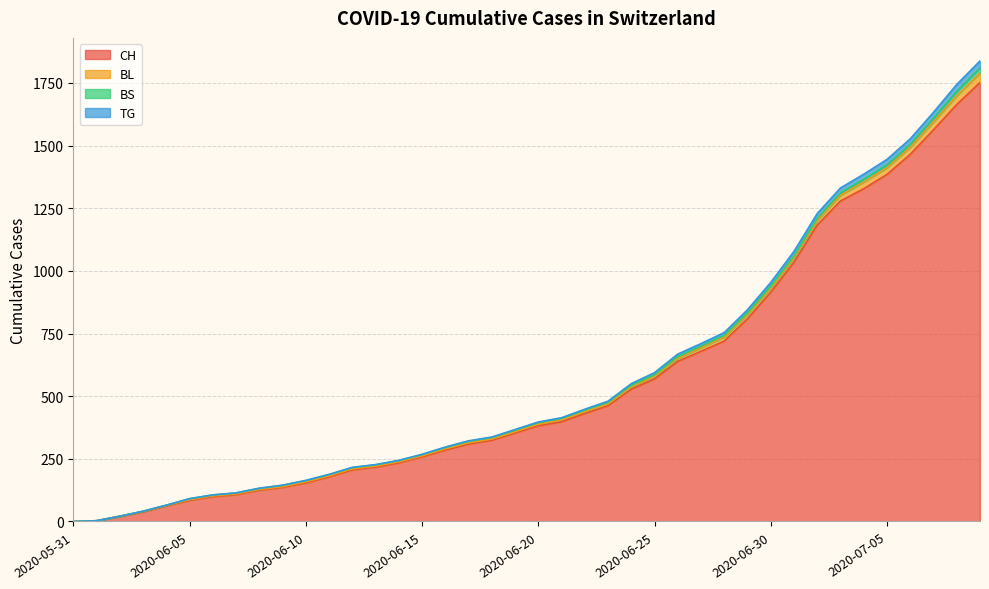

What position from the left is 2020-06-07?

8